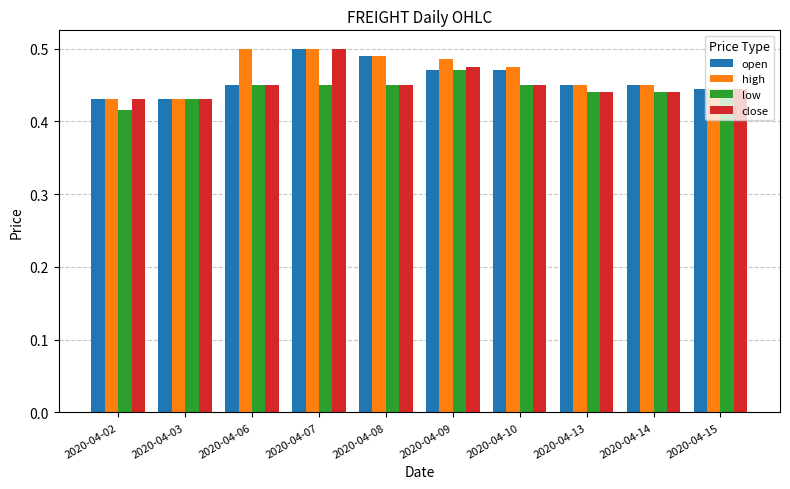

The value of high at 2020-04-10 is 0.8. True or false?

False